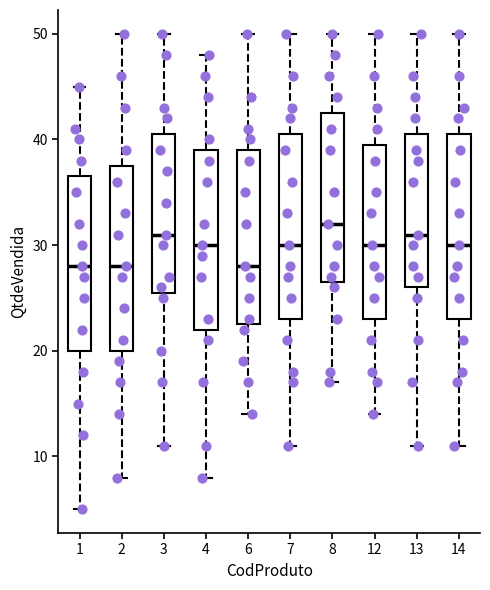

Where does the median line of the box at x = 6 sit on the y-axis? The values are not printed on the chart, so give them approximately, as read against the axis.

28